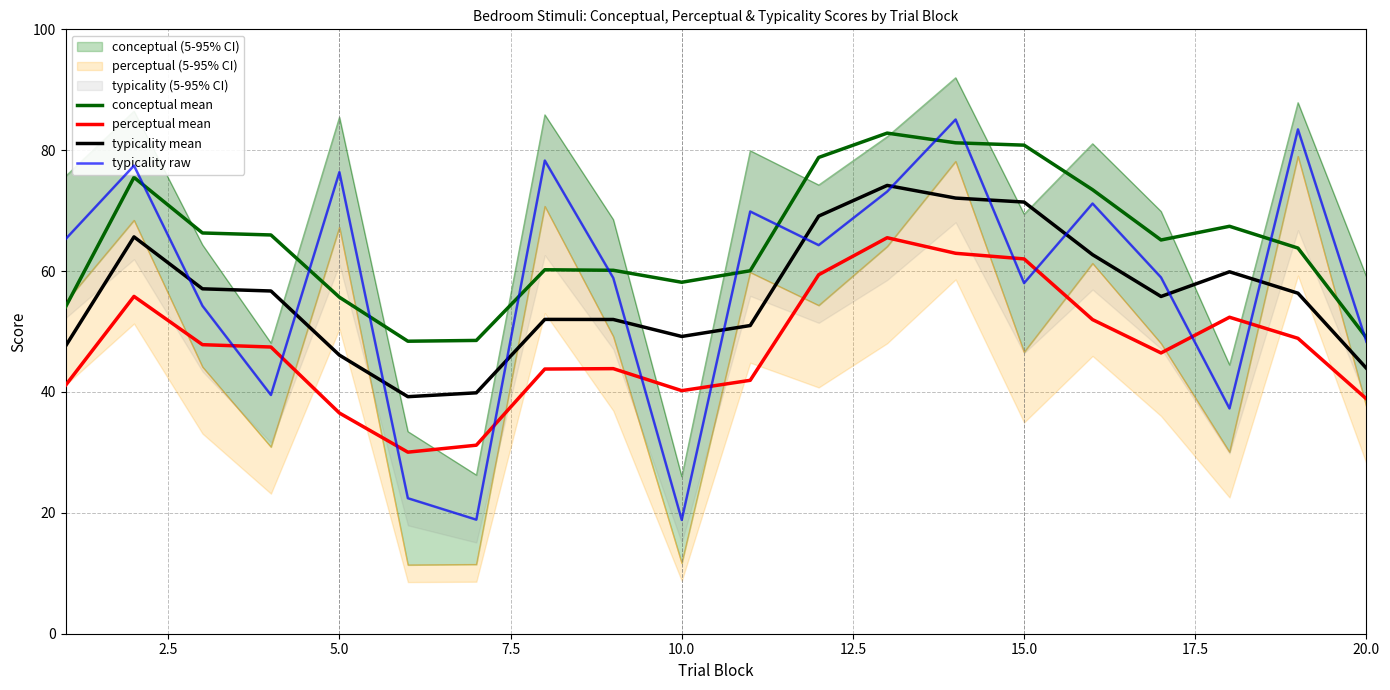

True or false: typicality mean and typicality raw intersect in this chart.

True